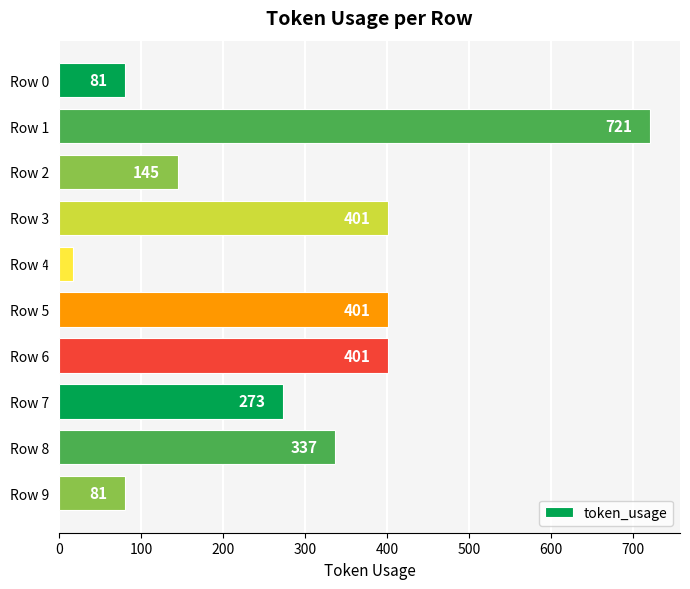

Reading top to bottom, list all the values displayed in this chart.

Row 0=81	Row 1=721	Row 2=145	Row 3=401	Row 4=17	Row 5=401	Row 6=401	Row 7=273	Row 8=337	Row 9=81